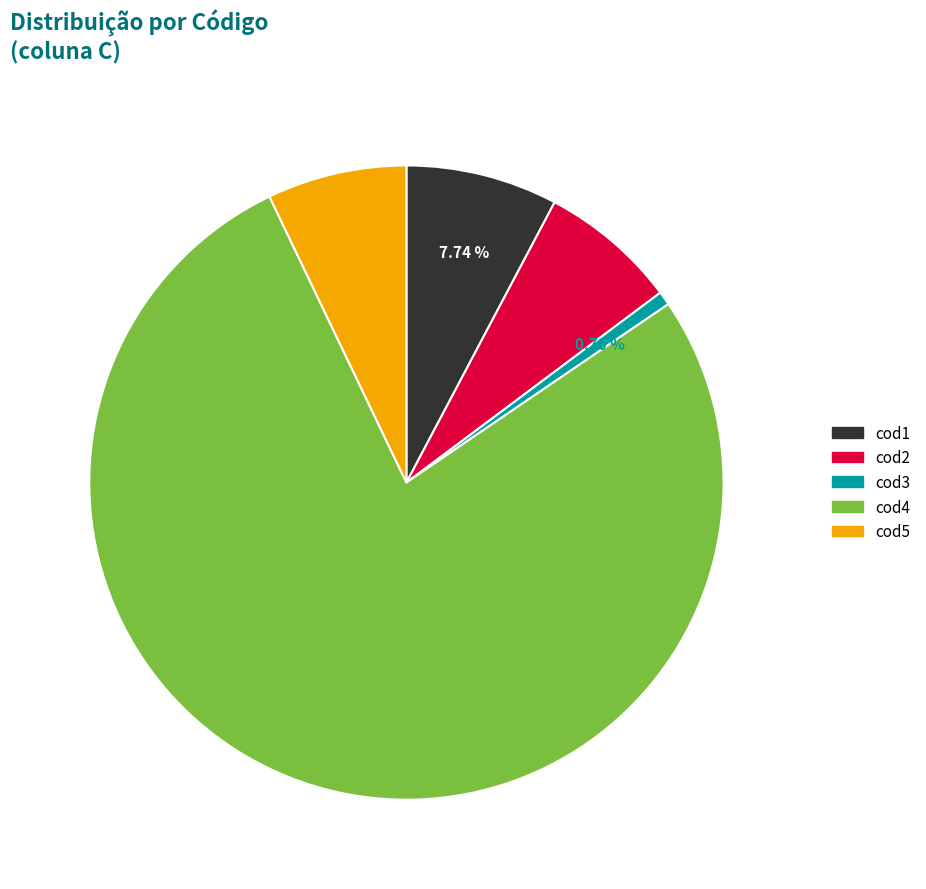

Which category accounts for the majority?

cod4